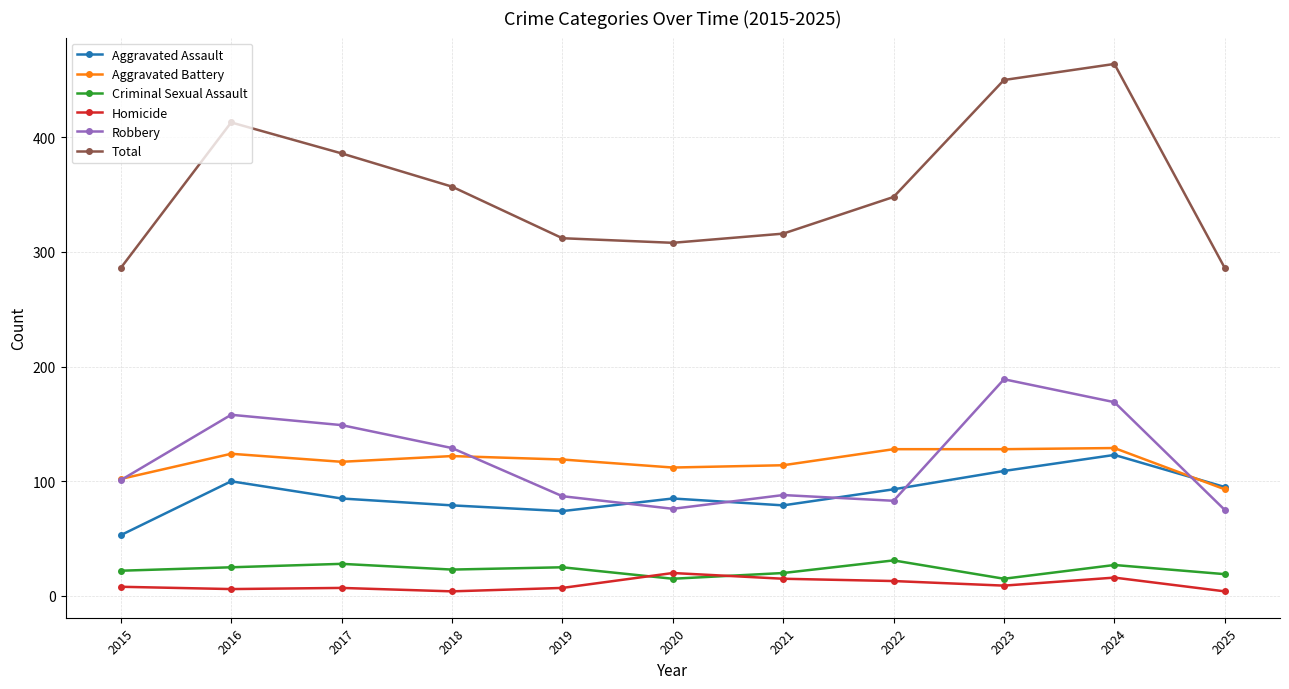

True or false: Robbery and Homicide intersect in this chart.

False